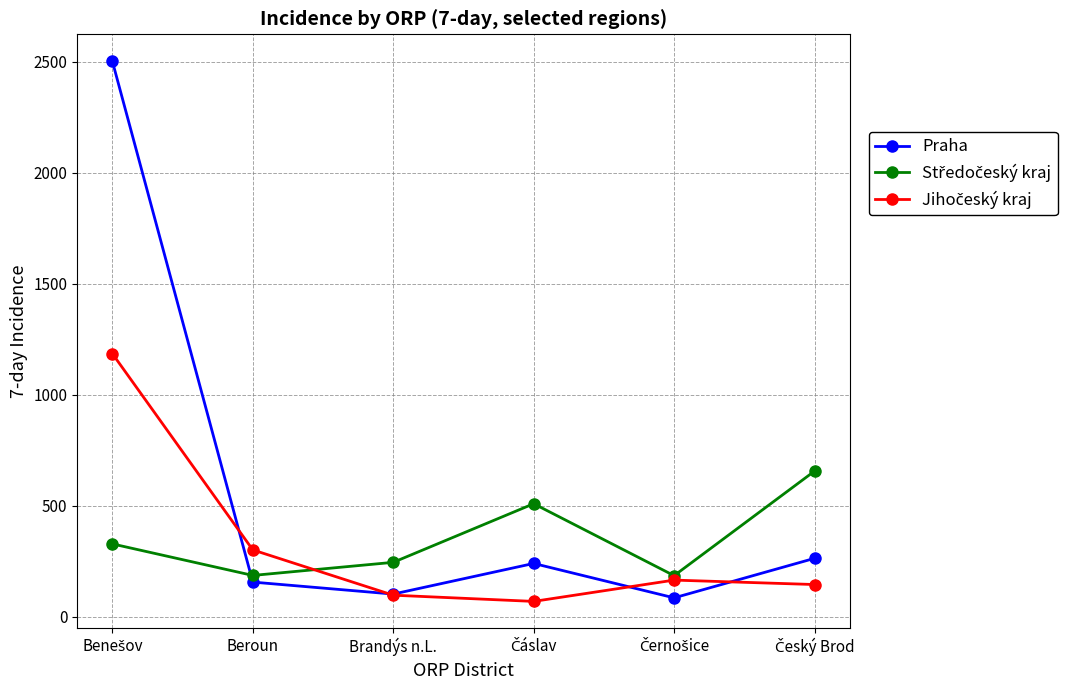

What is the greatest value displayed?

2503